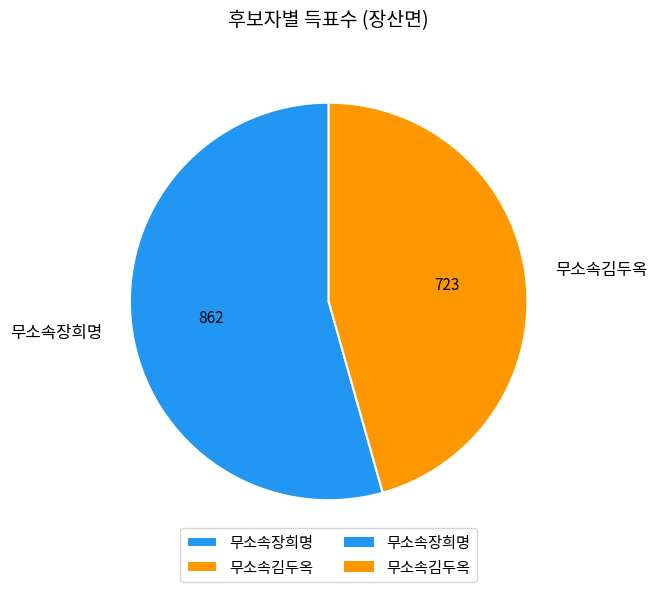

Which category has the biggest portion of the pie?

무소속장희명